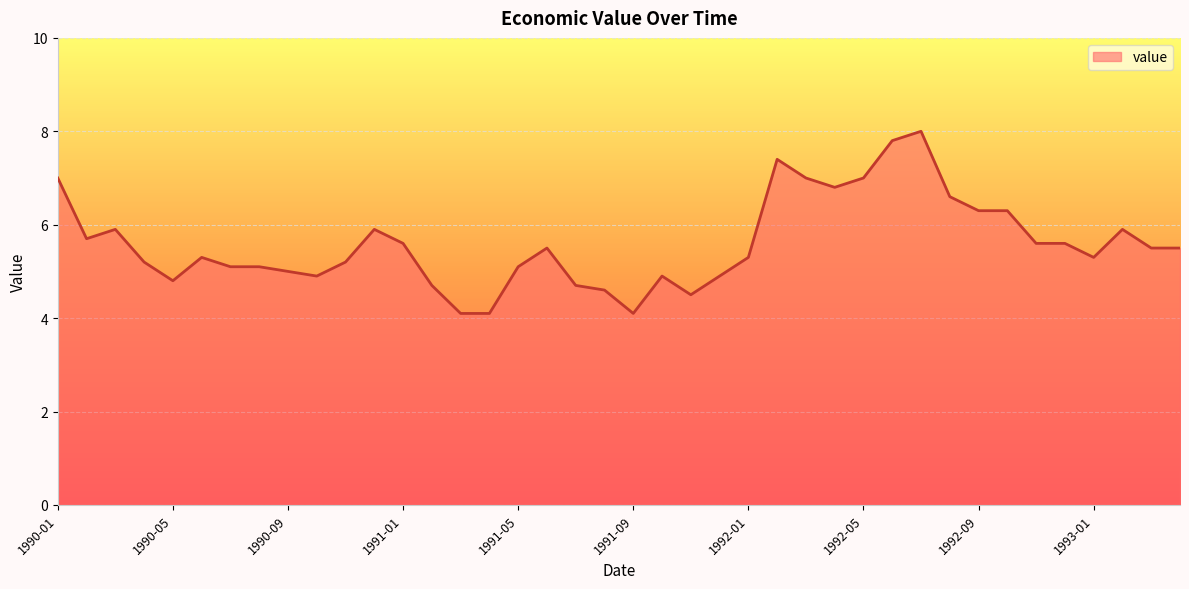

What is the difference between the maximum and minimum values?

3.9